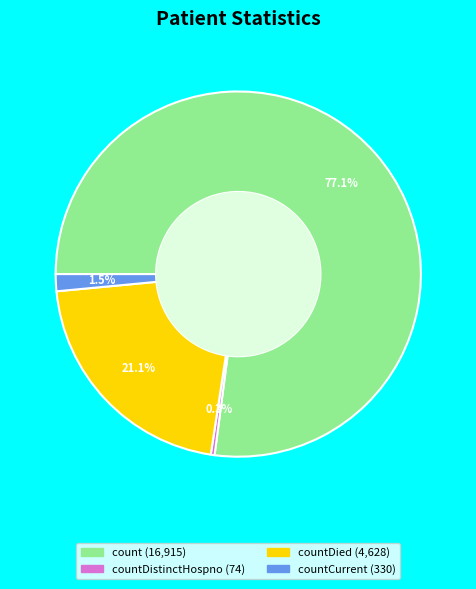

Is there any slice that represents more than half of the pie?

Yes